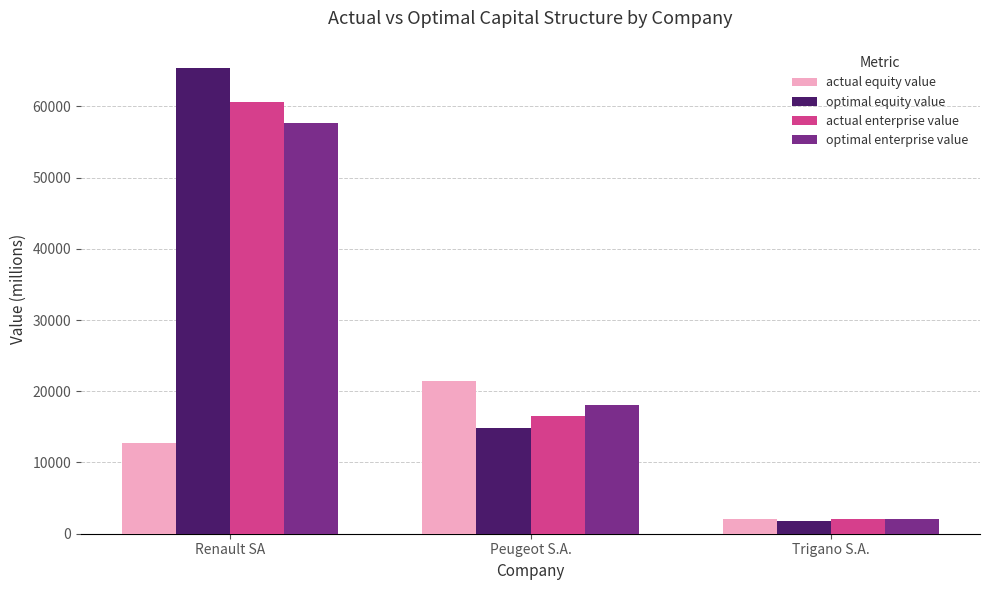

Reading right to left, transcribe all the data shown in this chart.

actual equity value: 2036.0	21390.5	12674.3
optimal equity value: 1816.5	14849.4	65362.4
actual enterprise value: 2051.5	16488.7	60634.0
optimal enterprise value: 2113.1	18103.7	57639.5